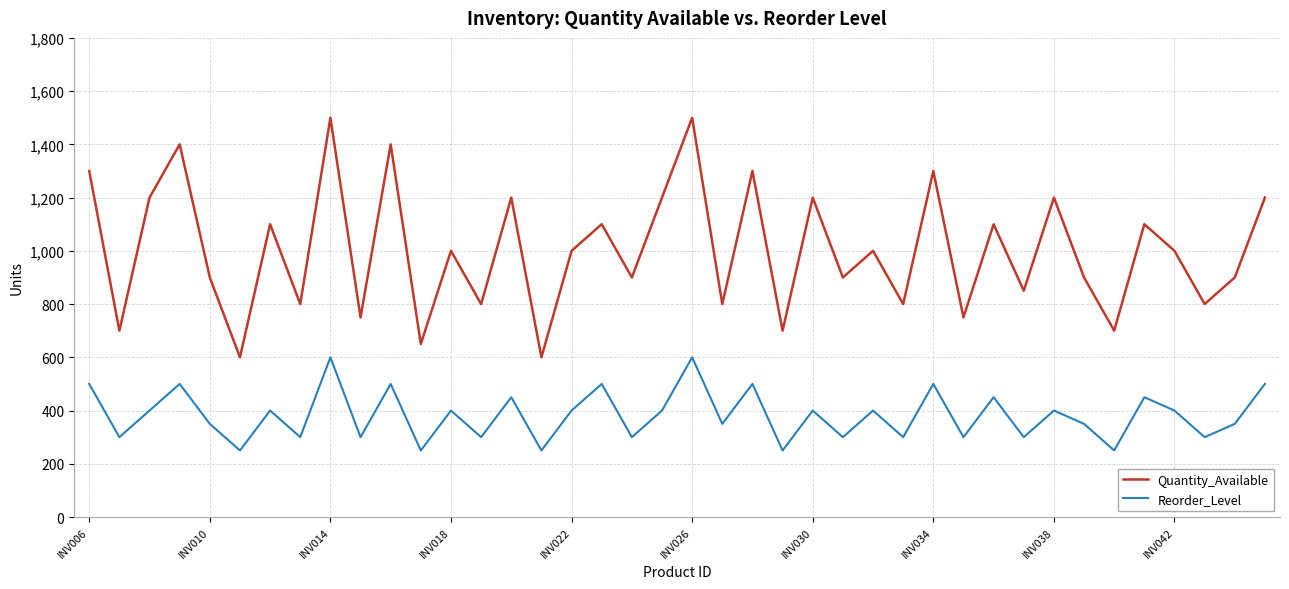

Which series has the widest spread of values?

Quantity_Available